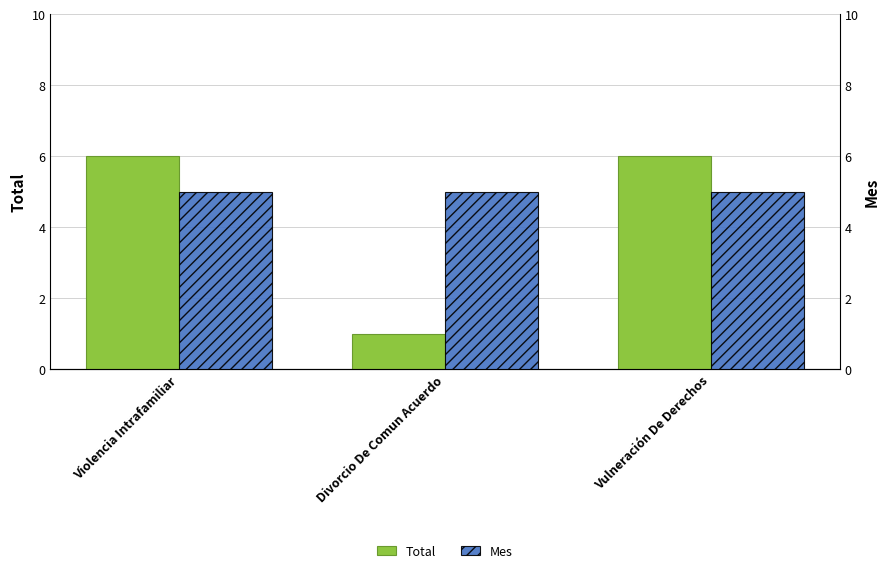

What is the minimum value shown in the chart?

1